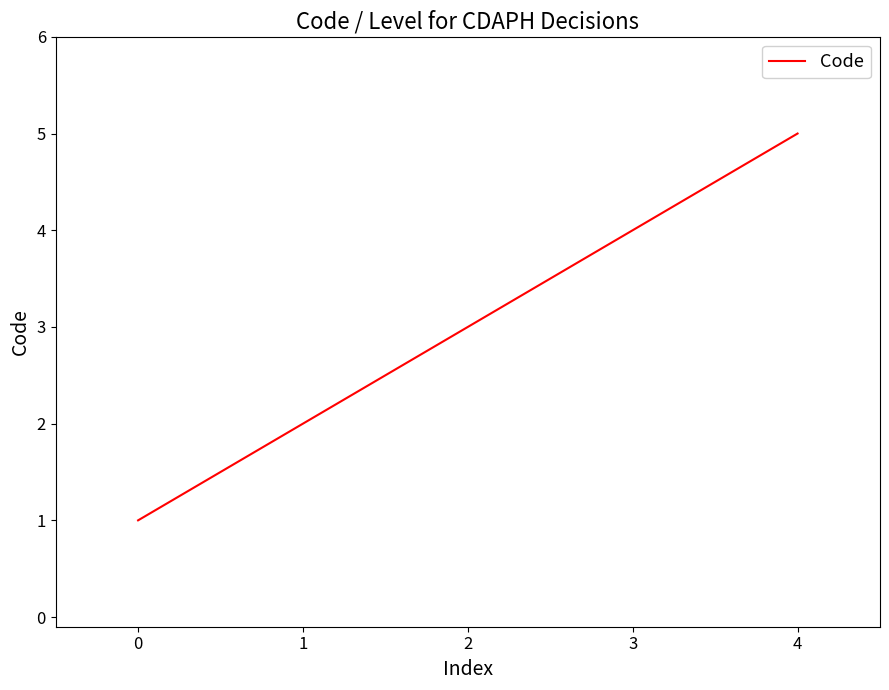

Is it true that the value at 3 is 1?

False